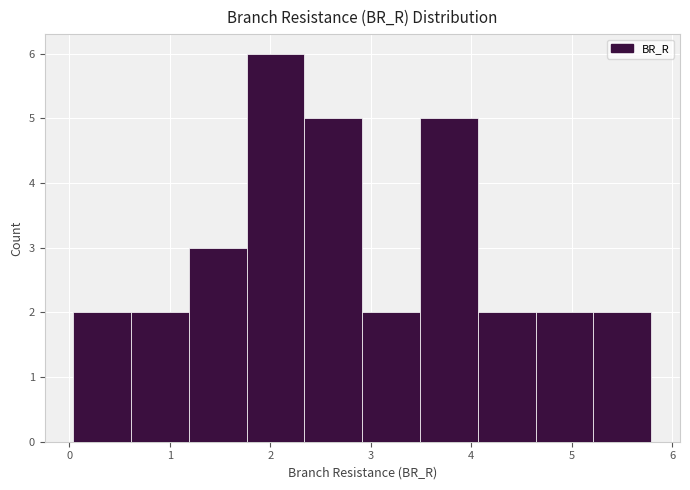

Reading left to right, transcribe this chart: for each bar, give the range it covers on the x-axis and its height. Neither the bar edges nor the heights are printed on the chart, so give them approximately, as read against the axes.

0.0 to 0.6: 2
0.6 to 1.2: 2
1.2 to 1.8: 3
1.8 to 2.3: 6
2.3 to 2.9: 5
2.9 to 3.5: 2
3.5 to 4.1: 5
4.1 to 4.6: 2
4.6 to 5.2: 2
5.2 to 5.8: 2